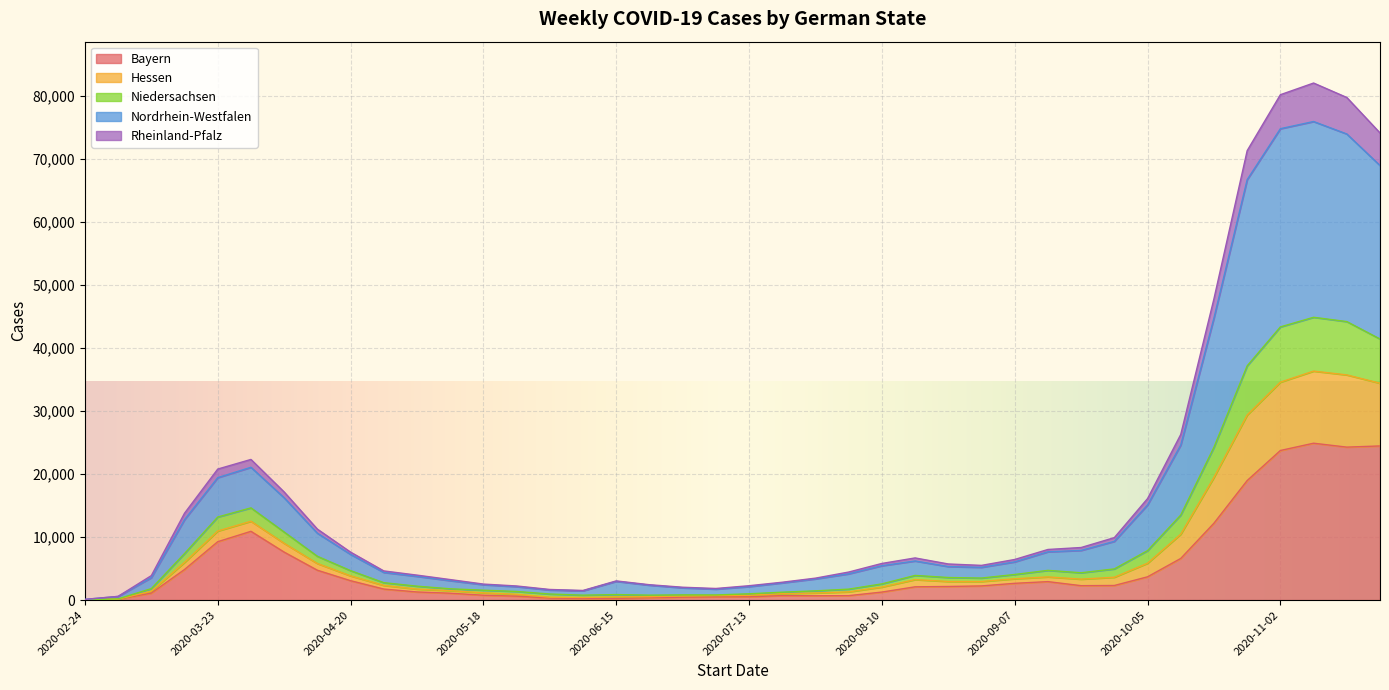

True or false: Niedersachsen and Nordrhein-Westfalen cross at least once.

False